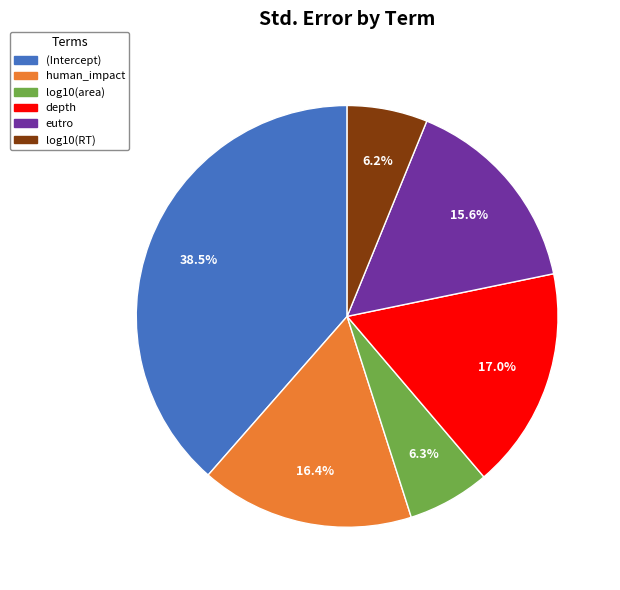

Is it true that log10(RT) is 12% of the pie?

False